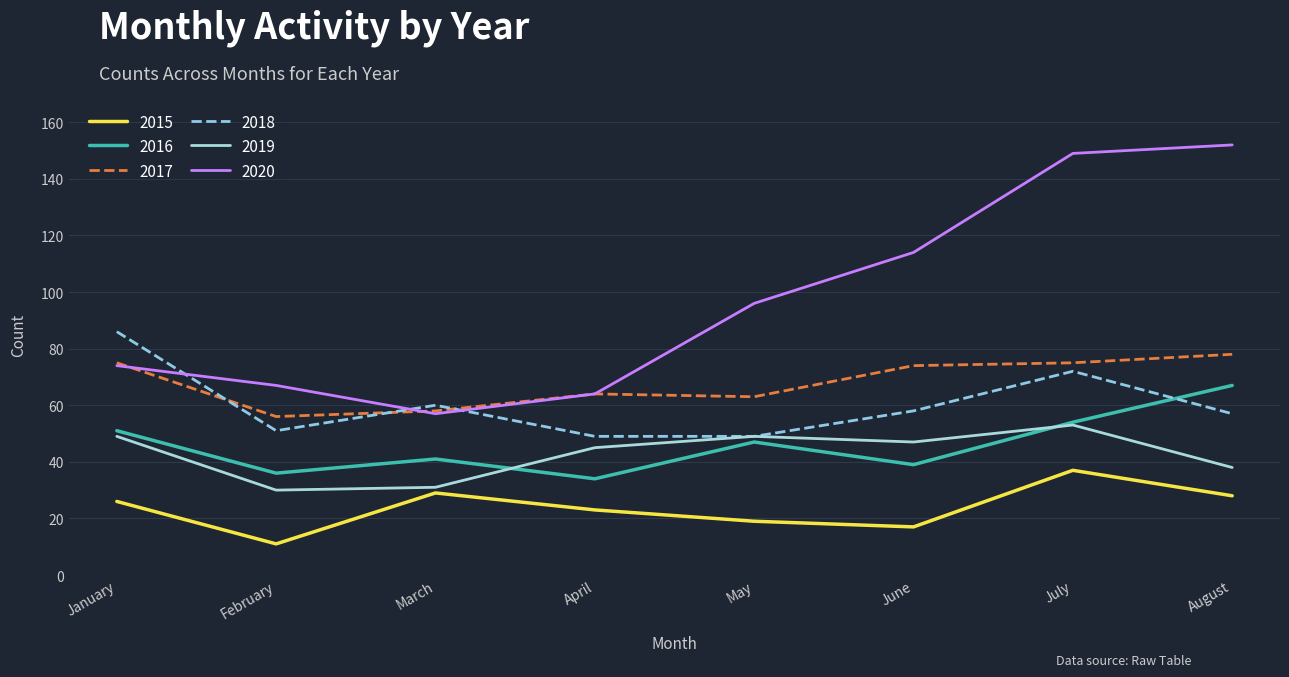

What is the difference between the maximum and second lowest values in the 2020 series?

88